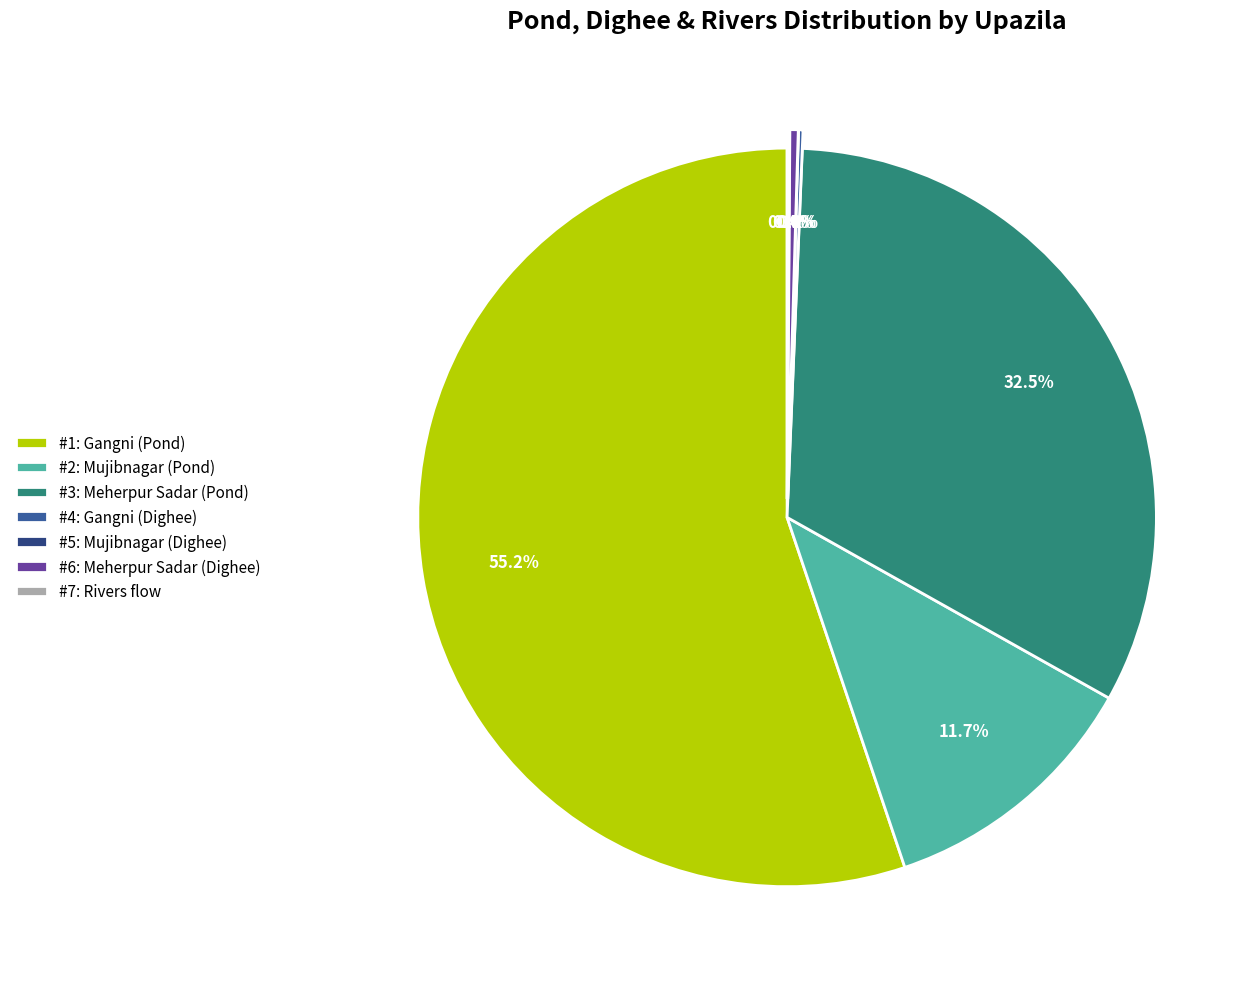

What is the change in value from Mujibnagar (Pond) to Rivers flow?

-545